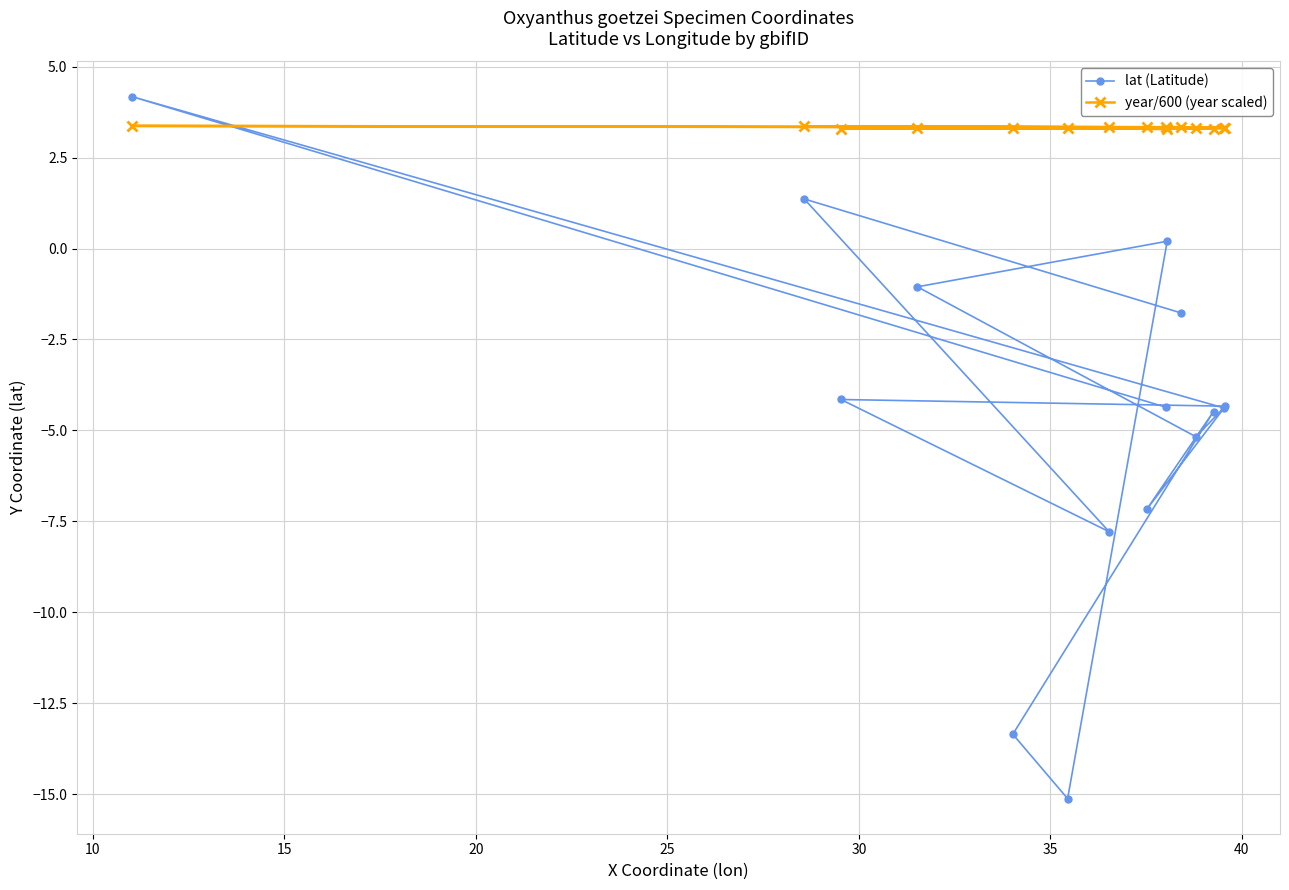

What is the value of the year/600 (year scaled) point at the 4th from the left?

3.3